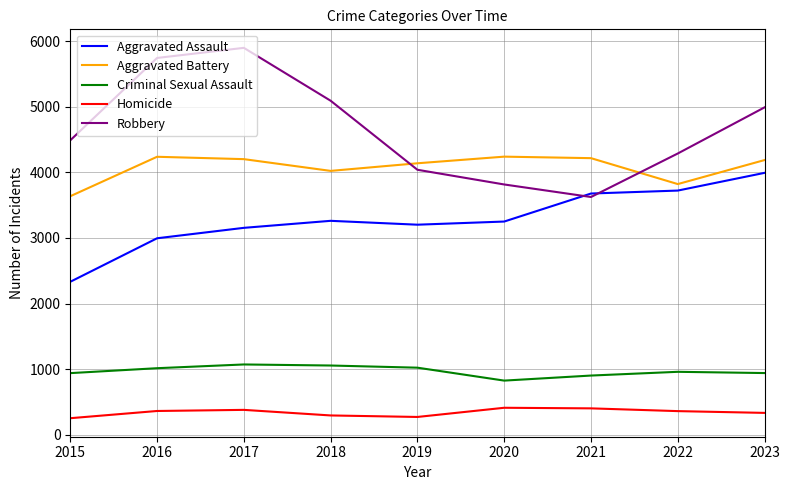

True or false: Criminal Sexual Assault and Homicide intersect in this chart.

False